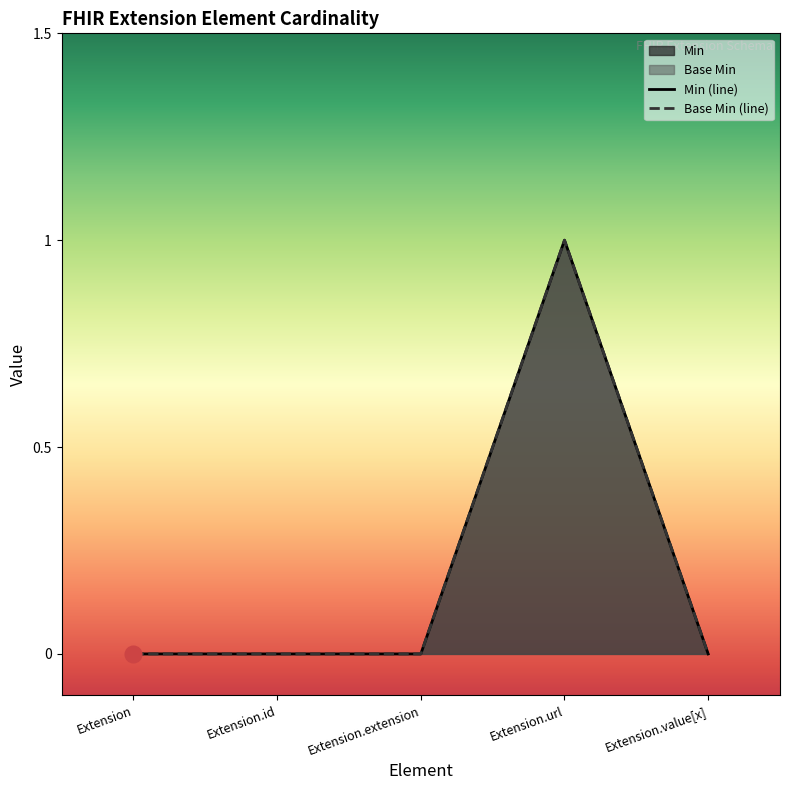

True or false: Min and Base Min intersect in this chart.

False